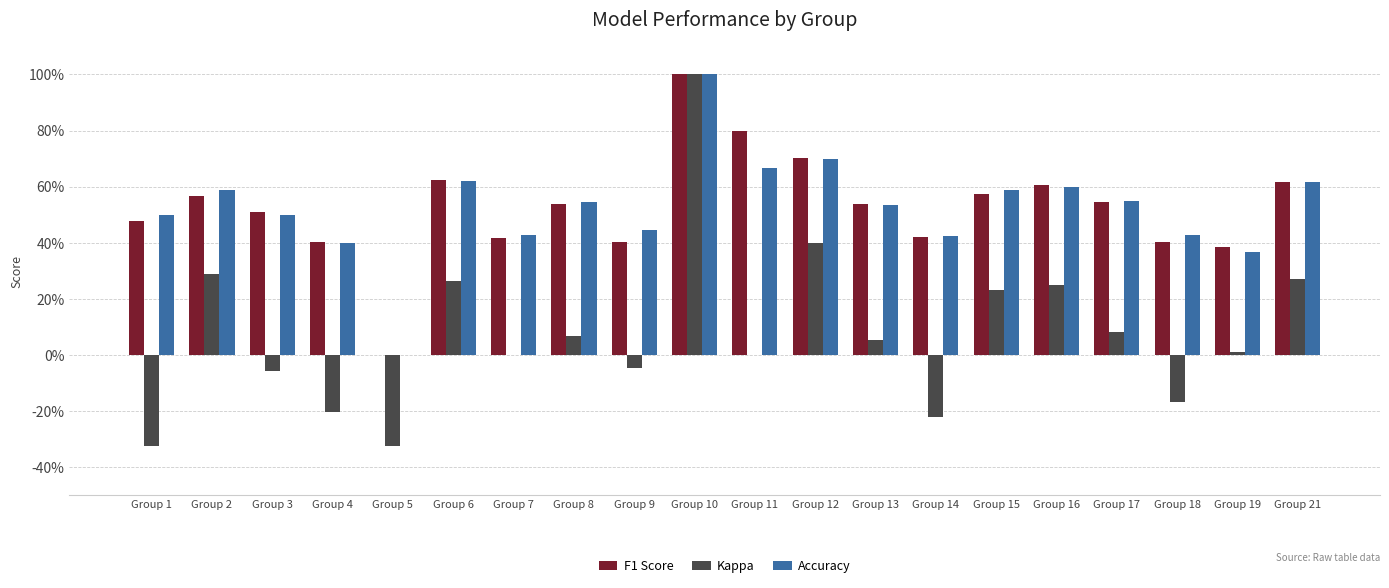

What are all the series names shown in the legend?

F1 Score, Kappa, Accuracy